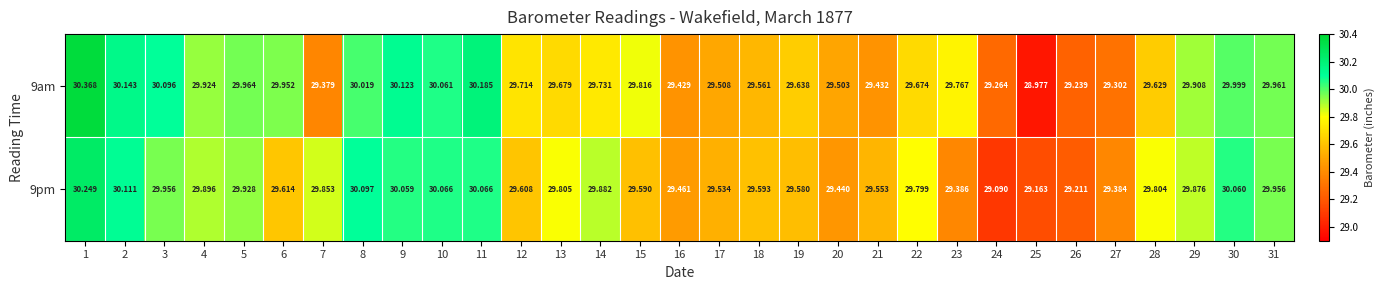

Is the value of 9am at 9 greater than the value of 9pm at 19?

Yes